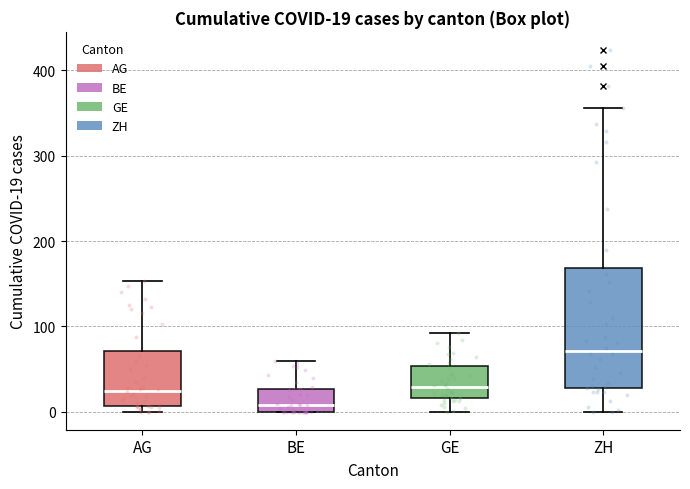

Comparing the boxes themselves (not the whiskers), which one is the tallest?

ZH